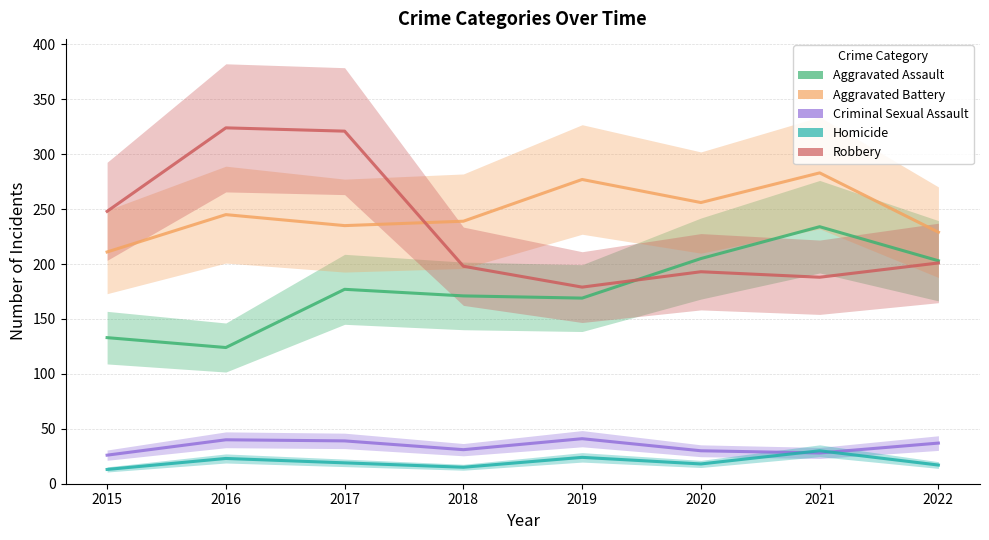

True or false: Aggravated Assault and Criminal Sexual Assault cross at least once.

False